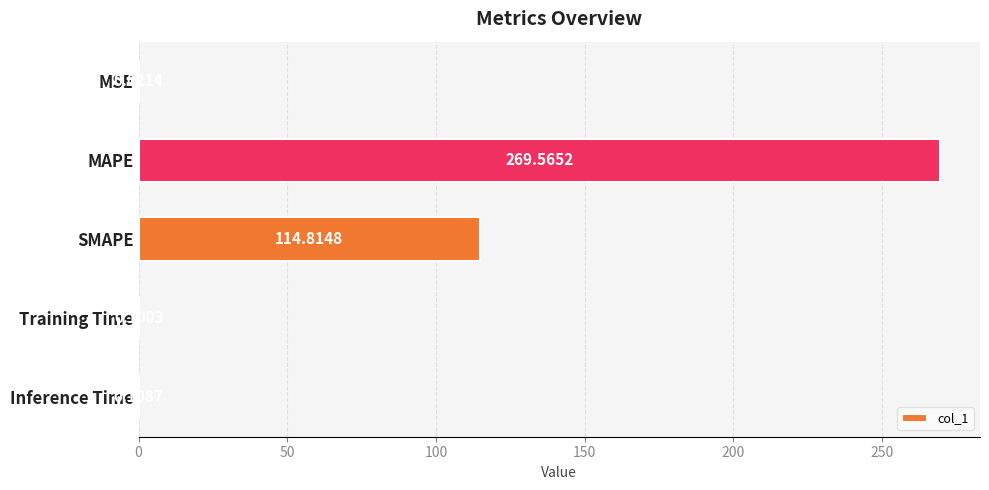

What is the ratio of the value at SMAPE to the value at MAPE?

0.4